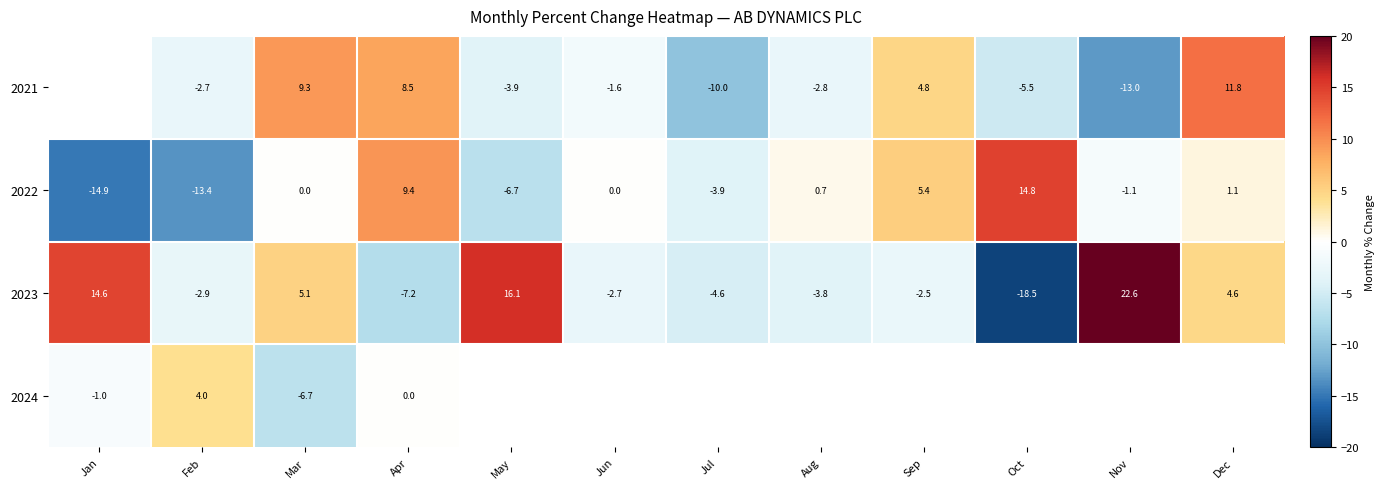

Read the 2023 value at Jun.

-2.7